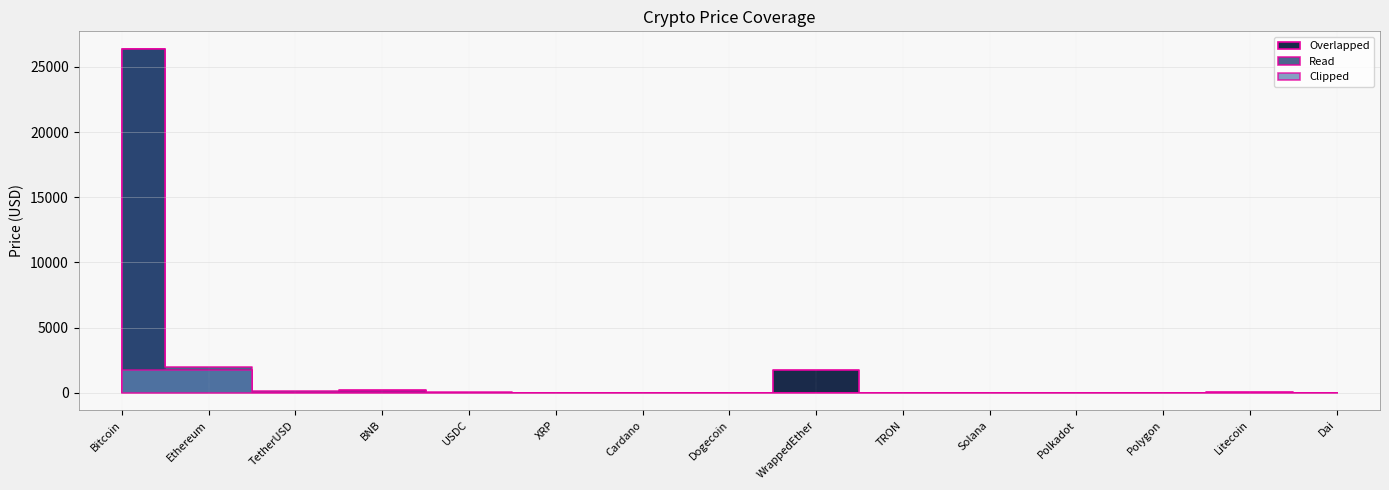

What are all the series names shown in the legend?

Overlapped, Read, Clipped